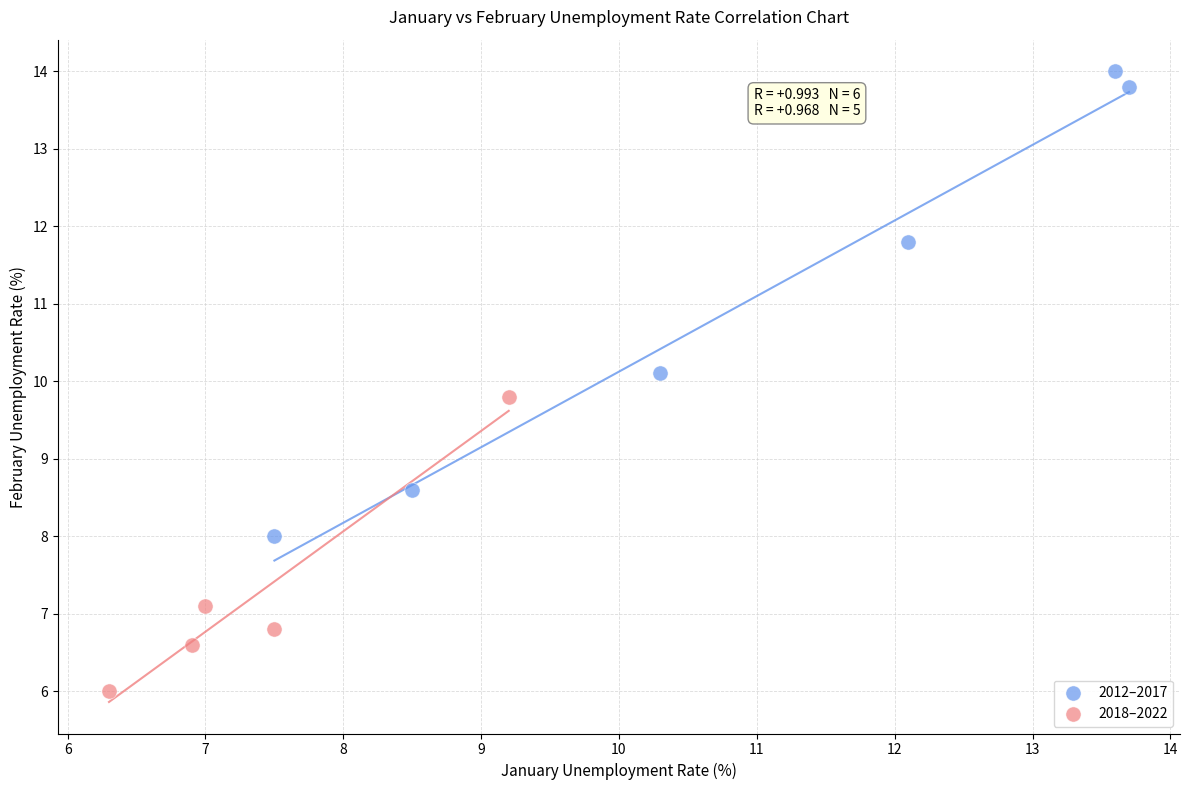

Which series has the largest Y range (max minus min)?

2012–2017